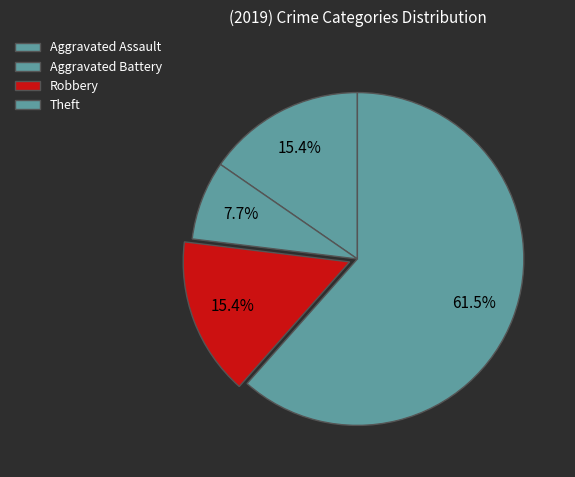

Is the sum of Aggravated Assault and Aggravated Battery greater than half?

No